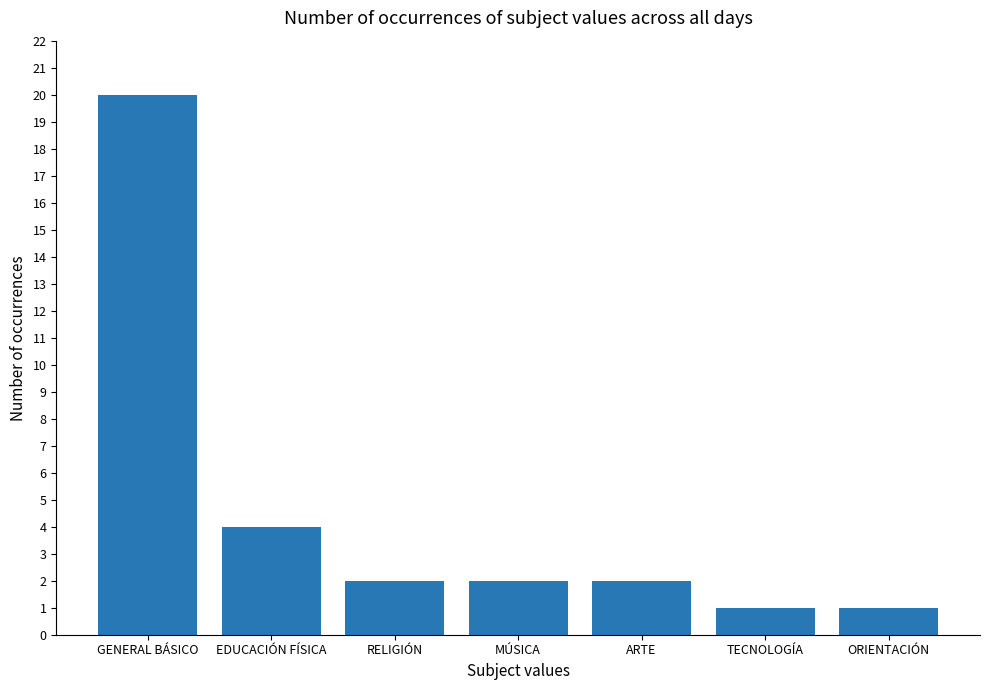

The value at ARTE is 1. True or false?

False